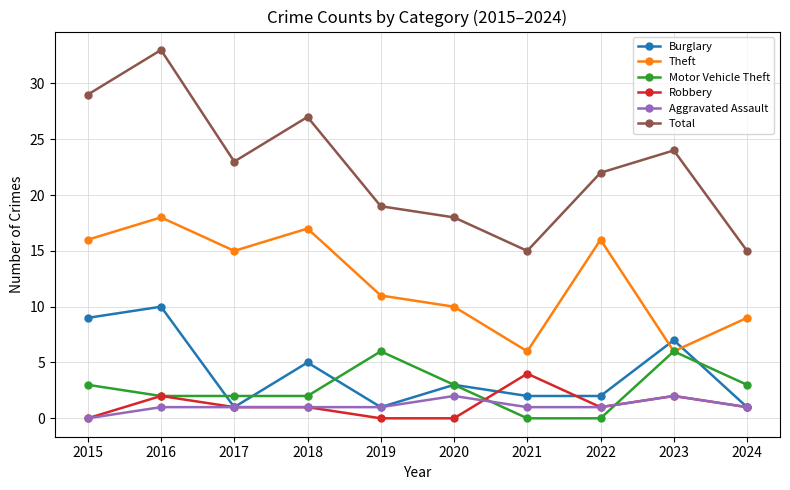

How many interior local peaks does the Total series have?

3